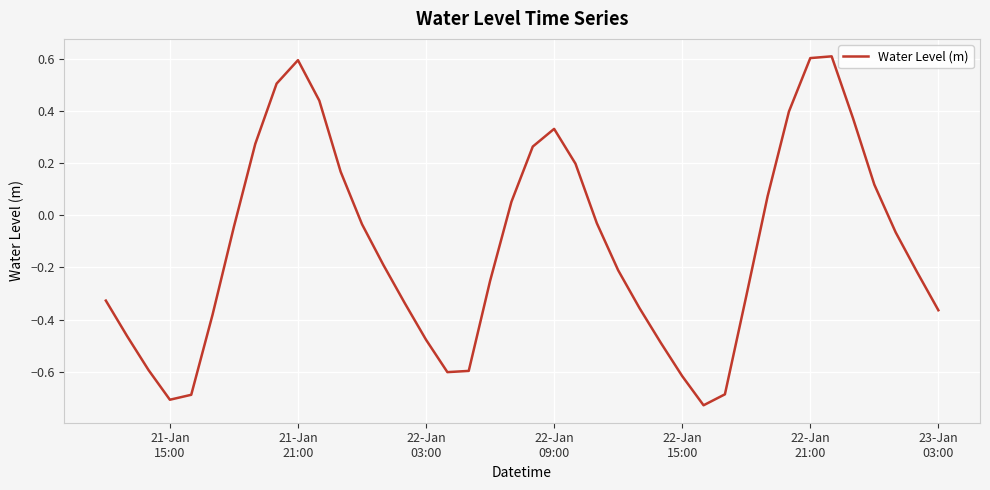

What is the maximum value shown in the chart?

0.6